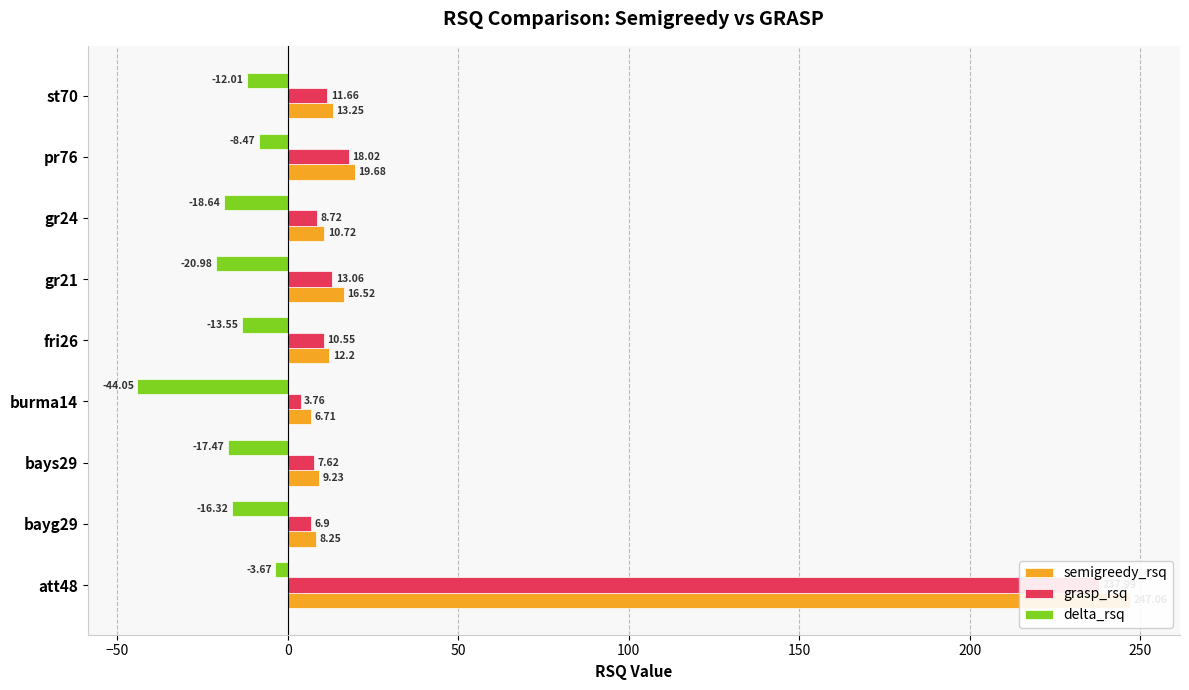

What is the sum of all grasp_rsq values?

318.3